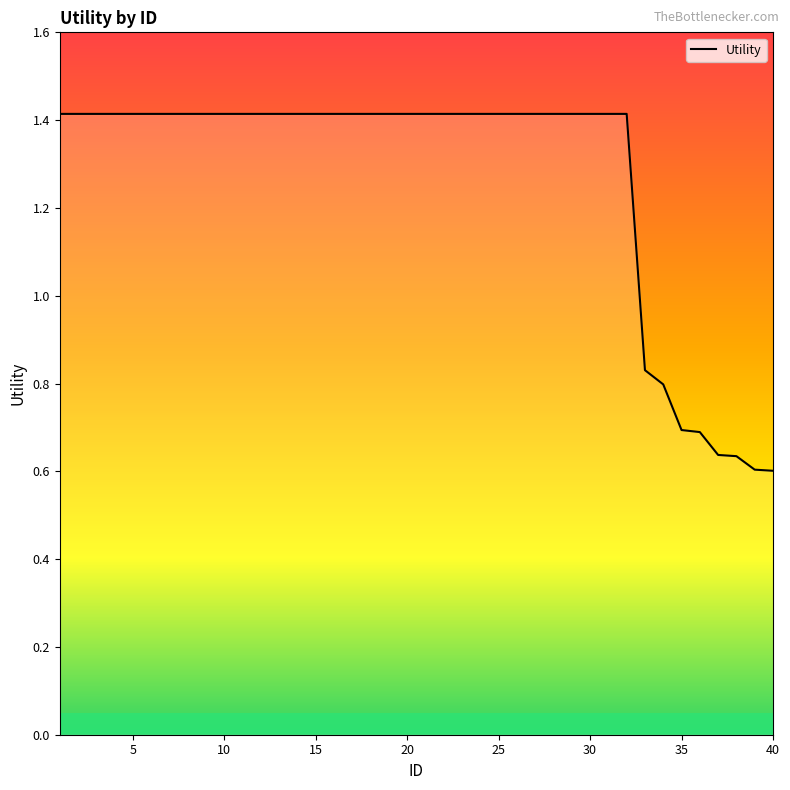

What is the maximum value shown in the chart?

1.4